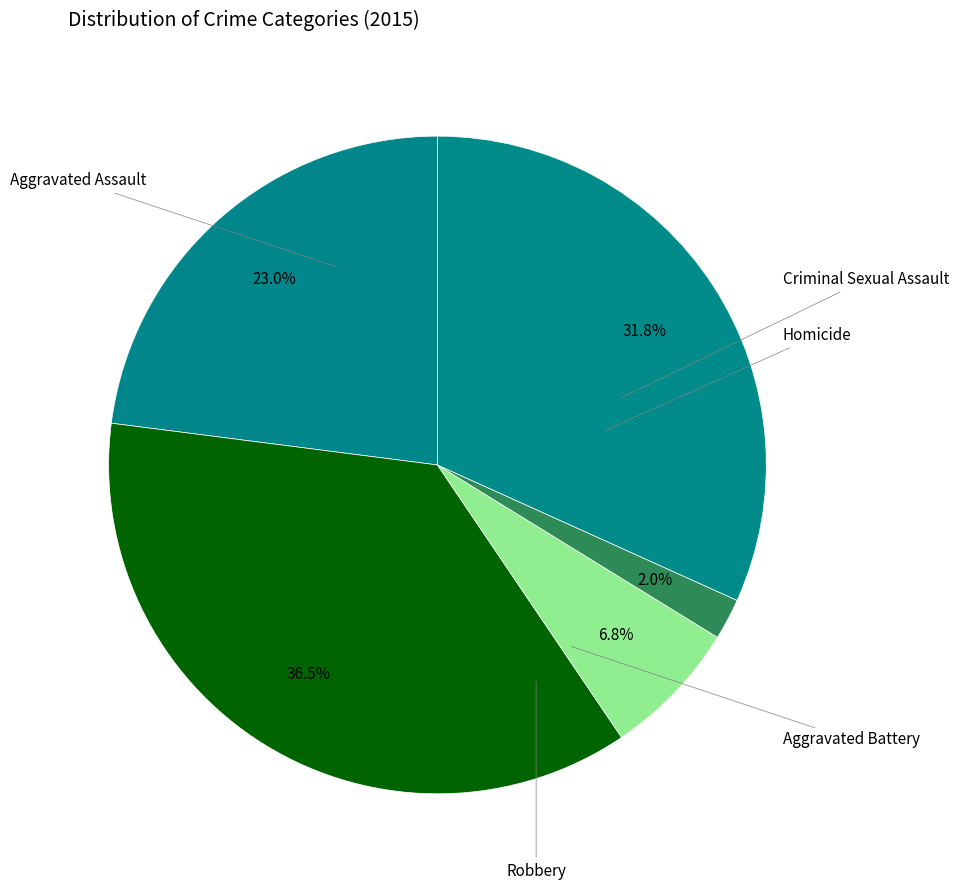

What is the ratio of the value at Homicide to the value at Robbery?

0.1